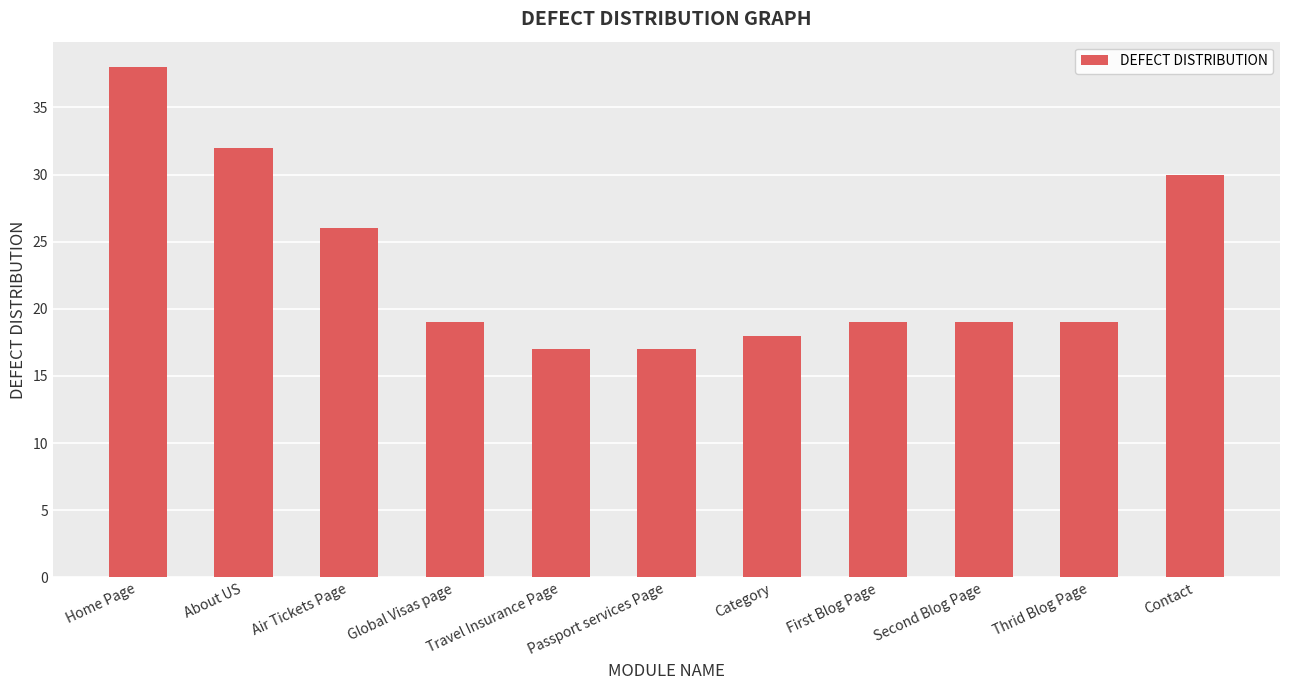

Reading left to right, what are all the values shown in this chart?

38	32	26	19	17	17	18	19	19	19	30